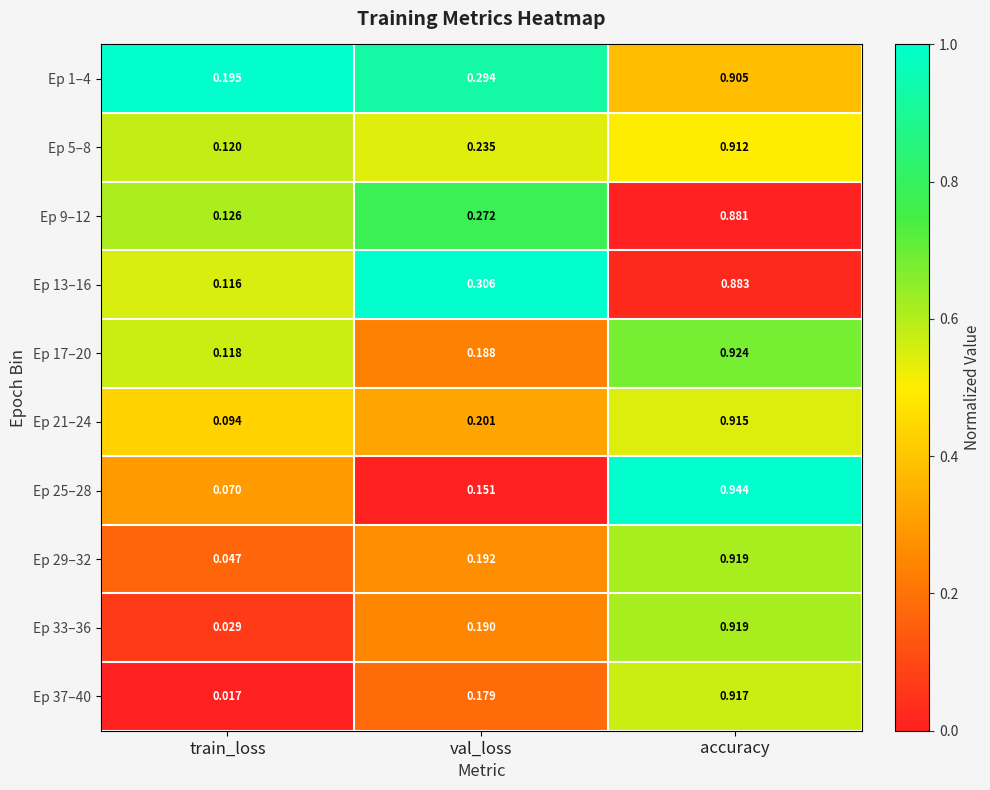

What is the total value across all series at accuracy?

9.1